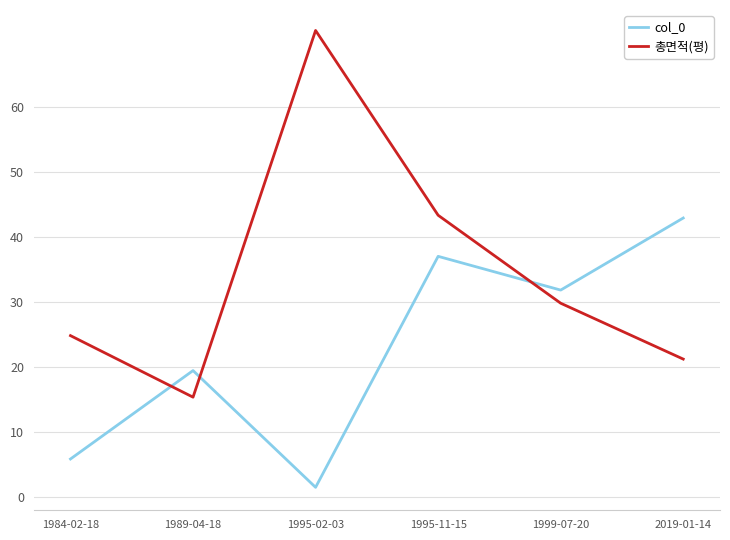

Rank the categories by col_0 value from lowest to highest.

1995-02-03, 1984-02-18, 1989-04-18, 1999-07-20, 1995-11-15, 2019-01-14